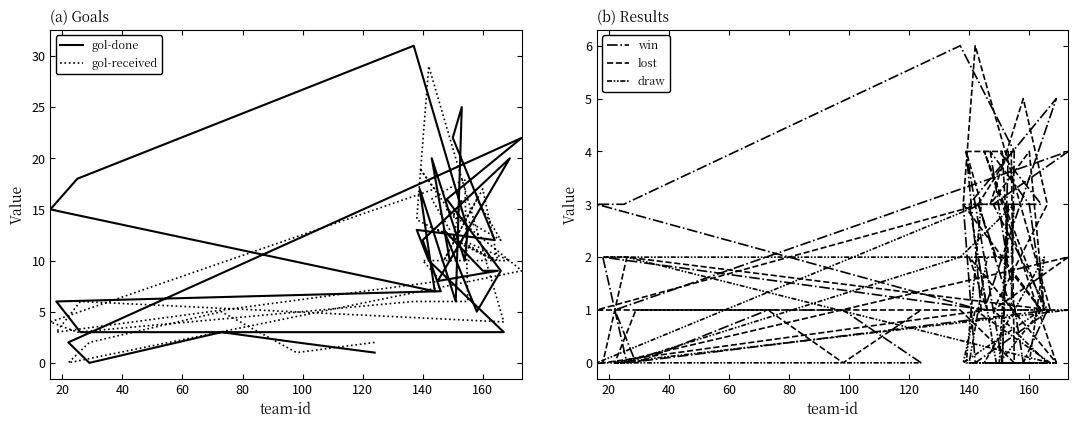

At how many categories does at least one series exceed 3?

30